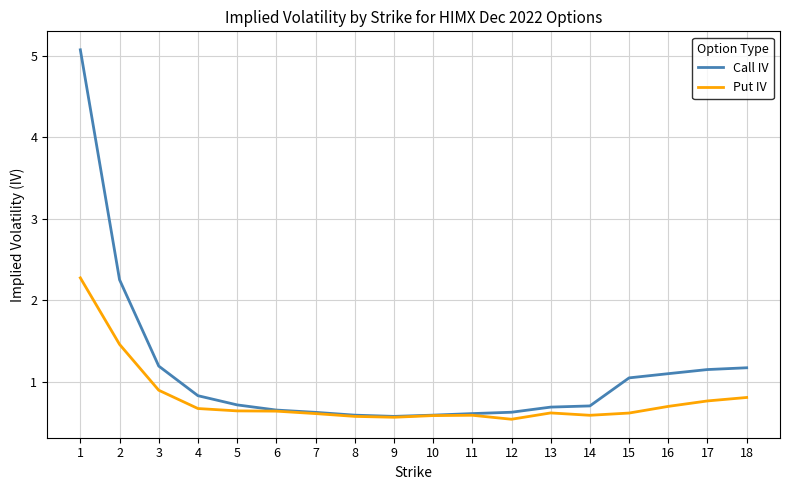

Rank the series by their maximum value, from lowest to highest.

Put IV, Call IV